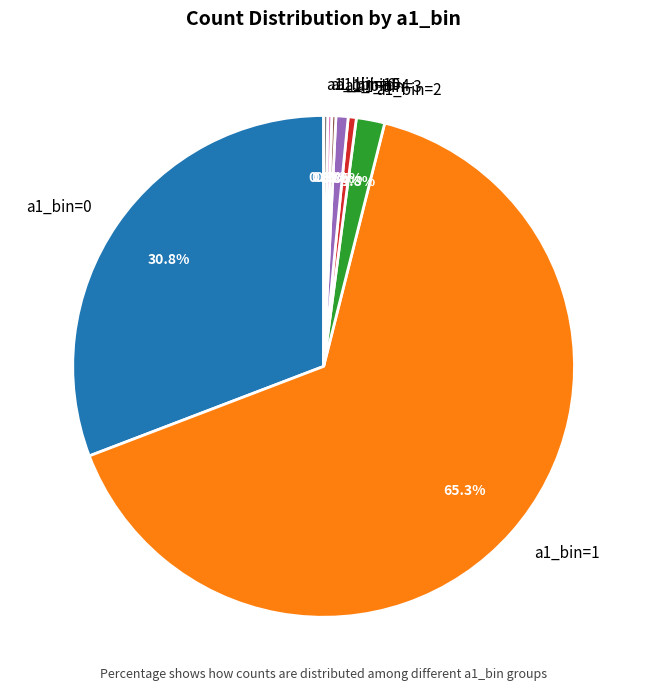

Is there a majority slice in this chart?

Yes